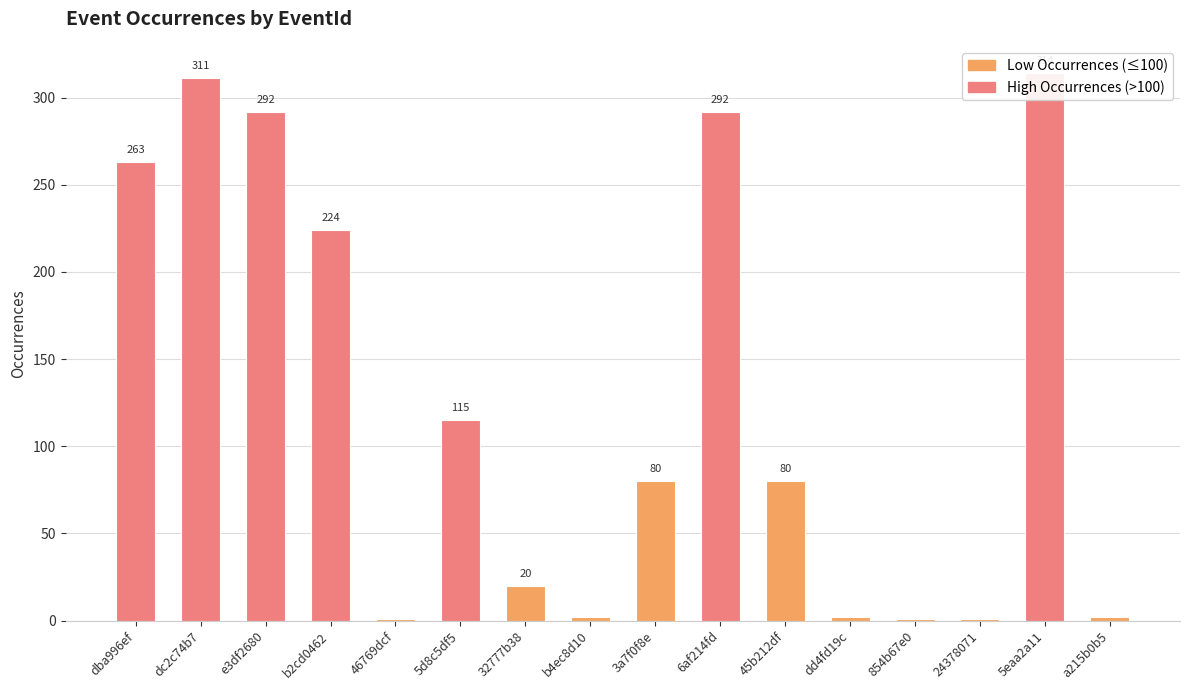

What is the difference between the second highest and second lowest values?

310